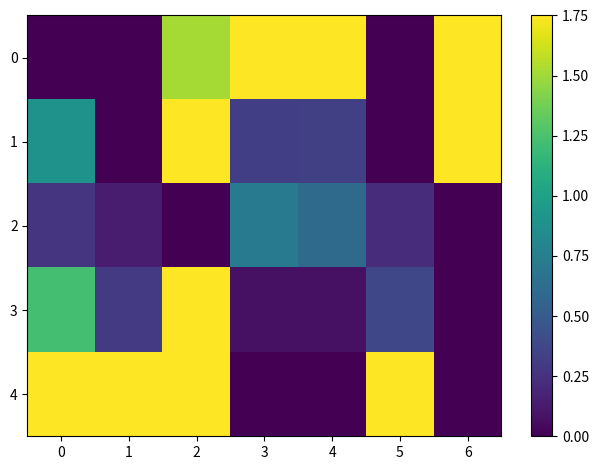

Which series changed the most between 4 and 6?

1